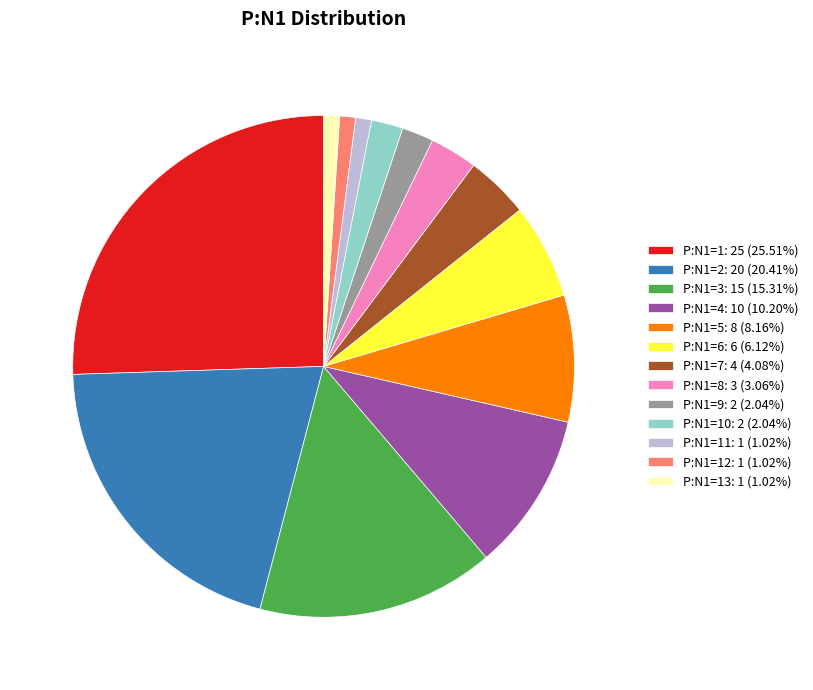

What is the ratio of the value at P:N1=4: 10 to the value at P:N1=6: 6?

1.7